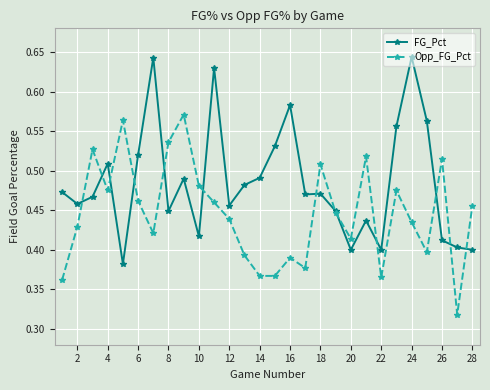

At how many categories does at least one series exceed 0?

28